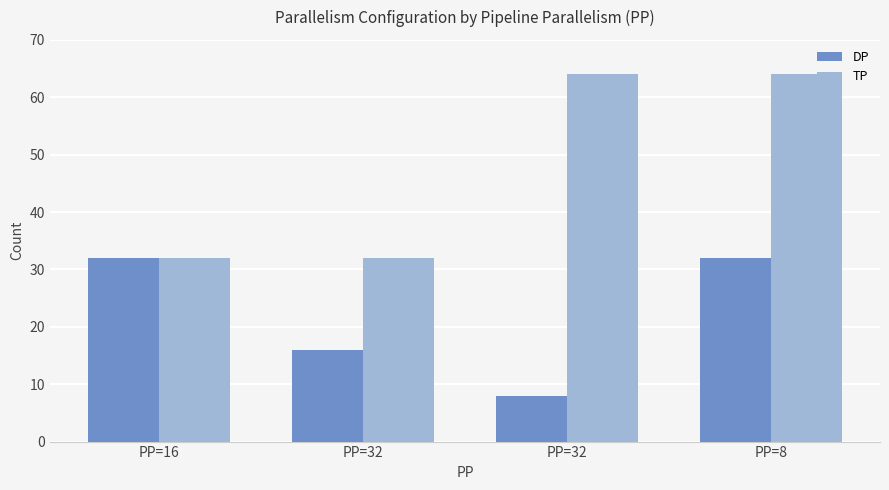

At which category is the sum across all series the highest?

PP=8